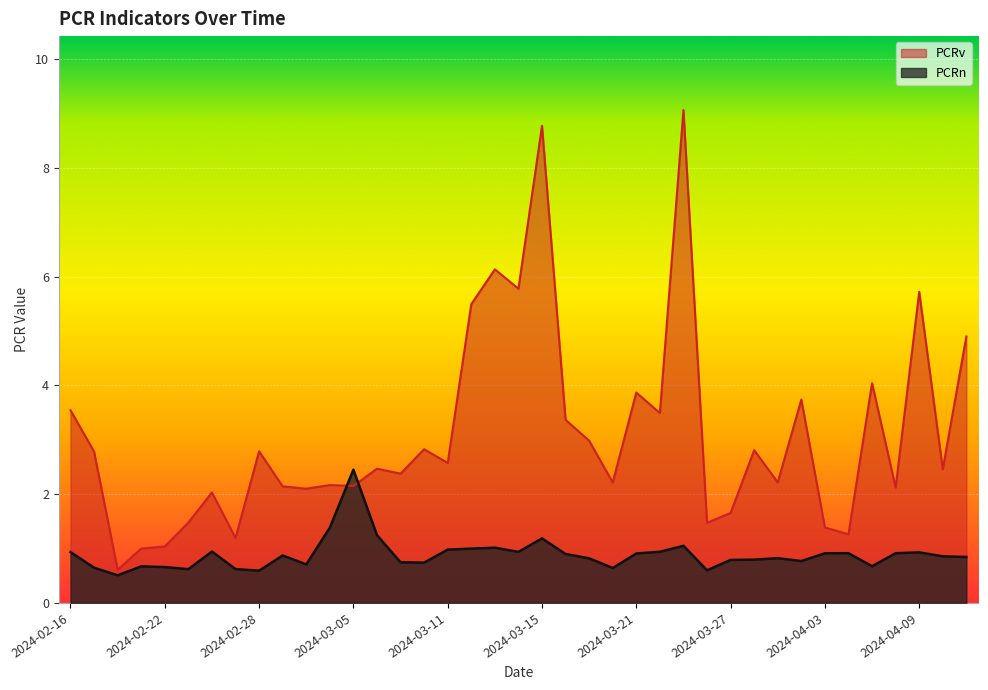

At 2024-02-19, list the series in order from largest to smallest.

PCRv, PCRn